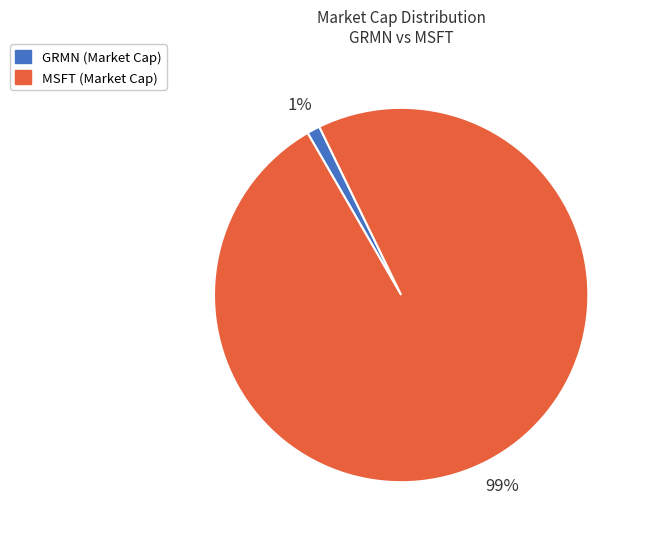

Which category has the smallest portion of the pie?

GRMN